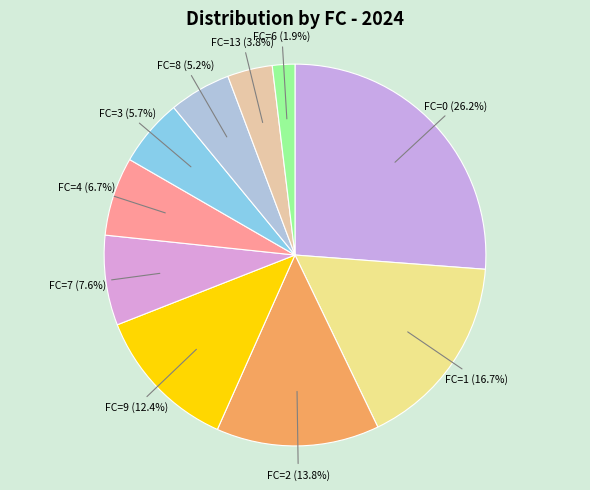

Between FC=4 (6.7%) and FC=1 (16.7%), which is larger?

FC=1 (16.7%)